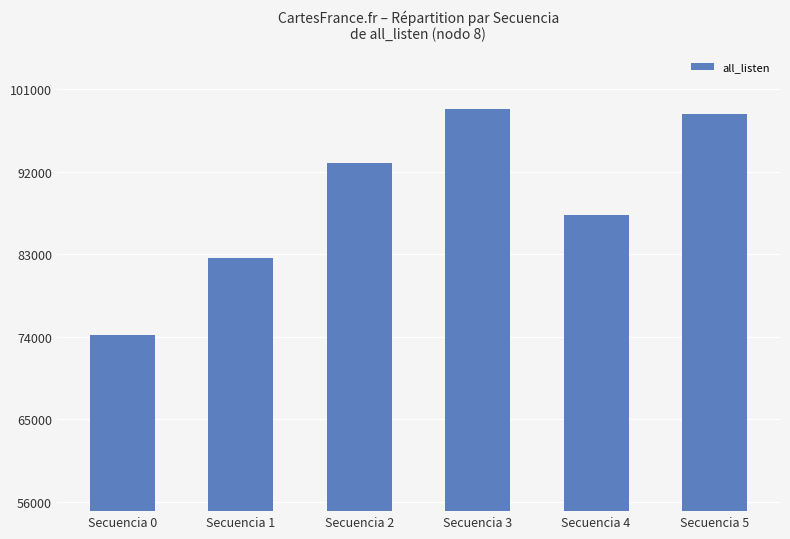

The value at Secuencia 4 is 87219. True or false?

True